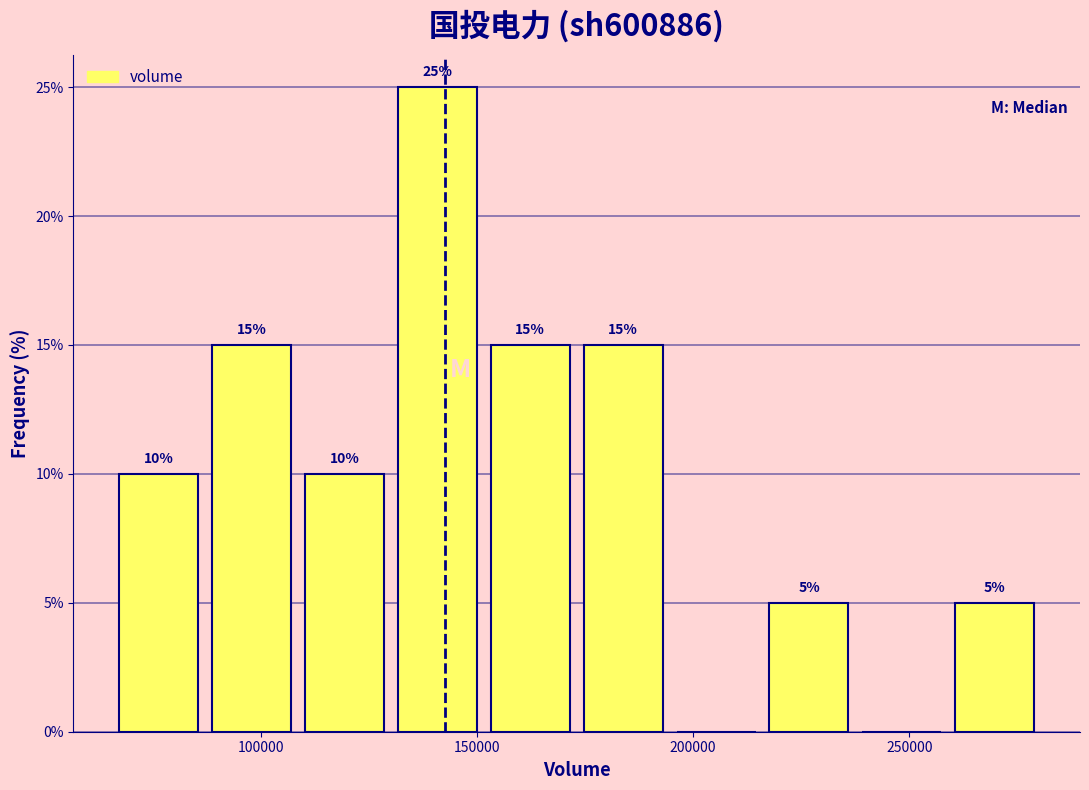

Which range on the x-axis has the tallest bar?

130000 to 150000